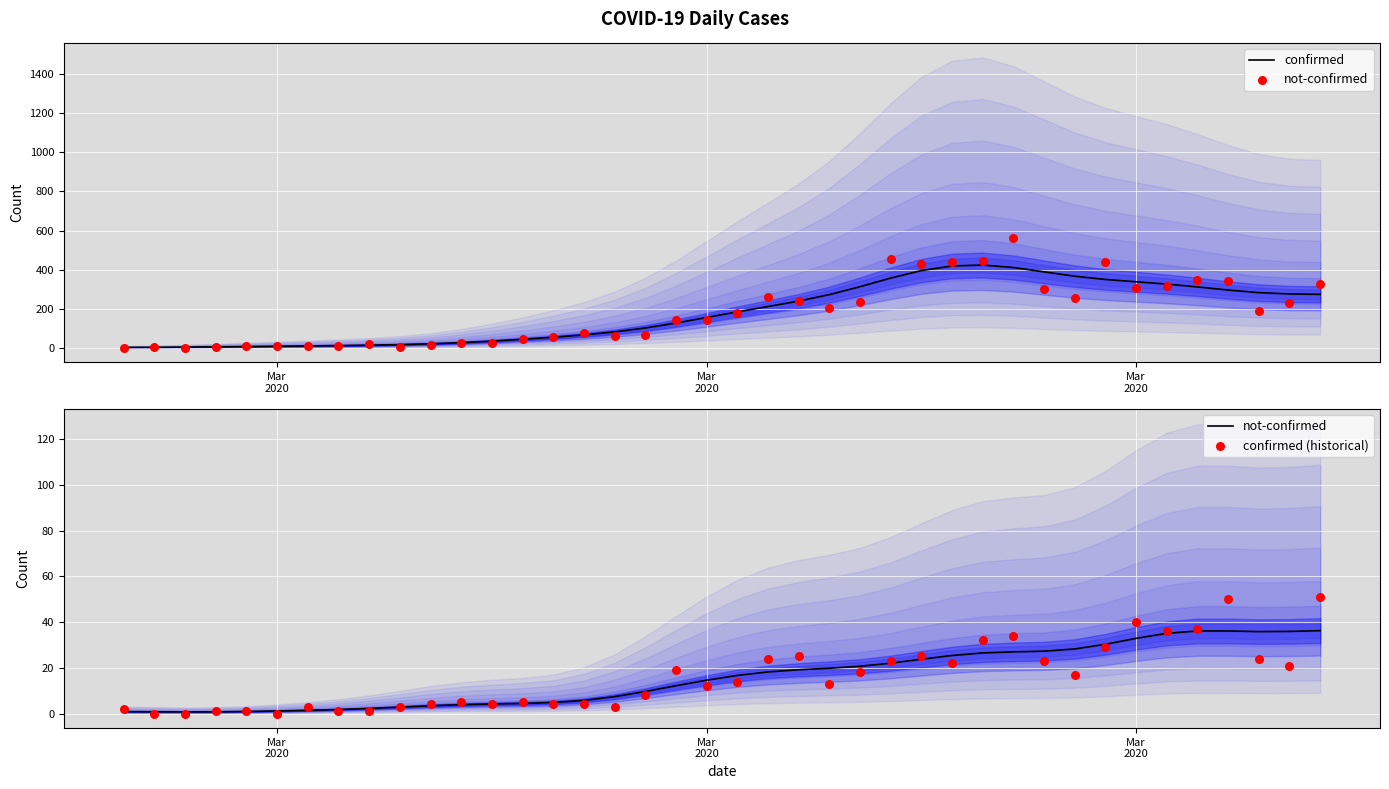

What are all the series names shown in the legend?

confirmed, not-confirmed, confirmed (historical)